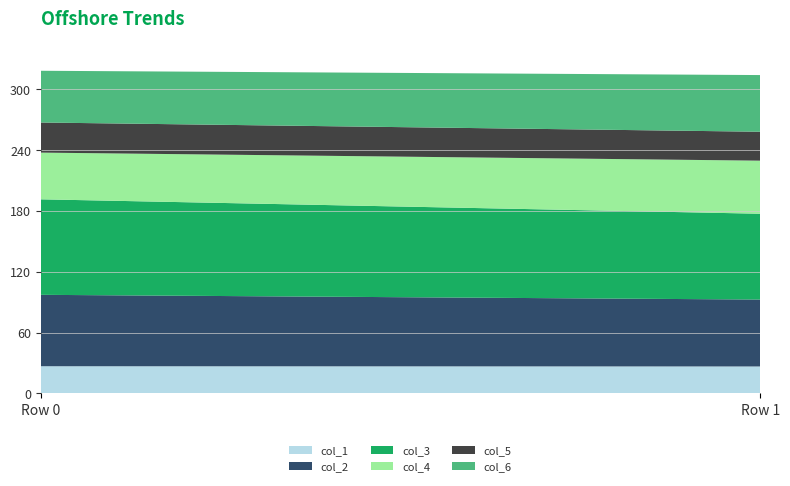

Reading right to left, what are all the values shown in this chart?

col_1: 26.6	26.8
col_2: 66.0	70.5
col_3: 84.7	94.3
col_4: 52.4	46.1
col_5: 28.5	29.7
col_6: 55.9	51.1